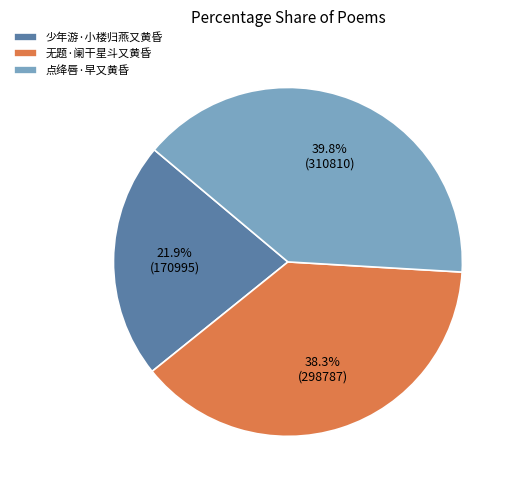

How many segments does this pie chart have?

3